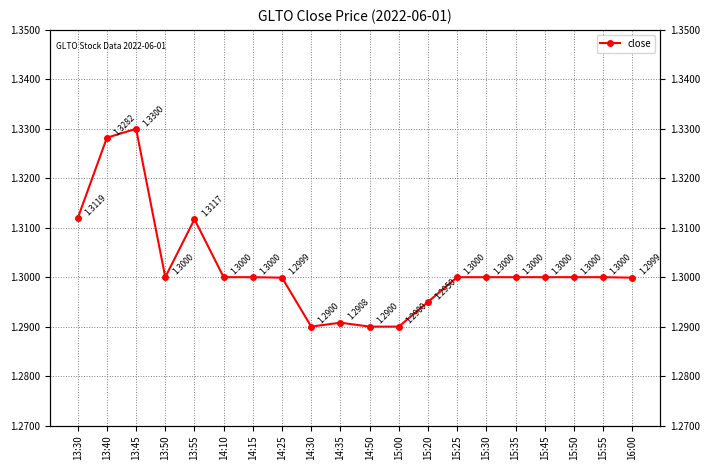

How many points are higher than both their immediate neighbors (excluding endpoints)?

3